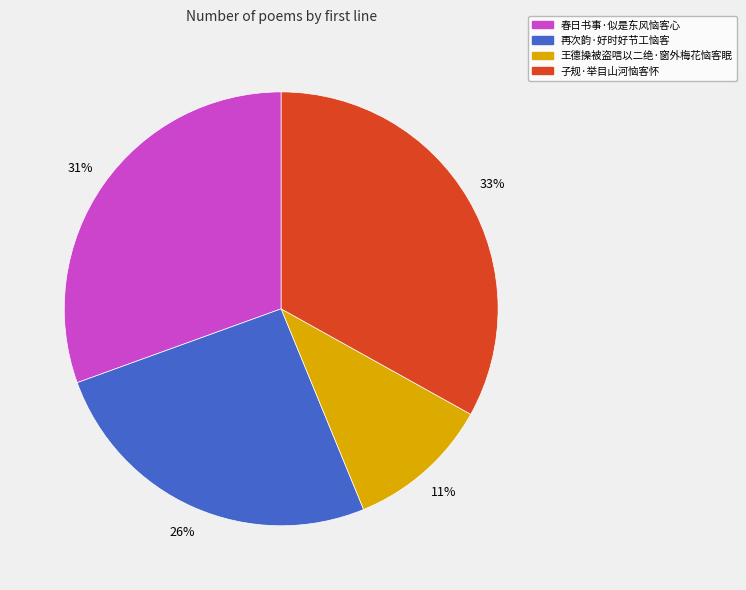

Which slice is the largest?

子规·举目山河恼客怀